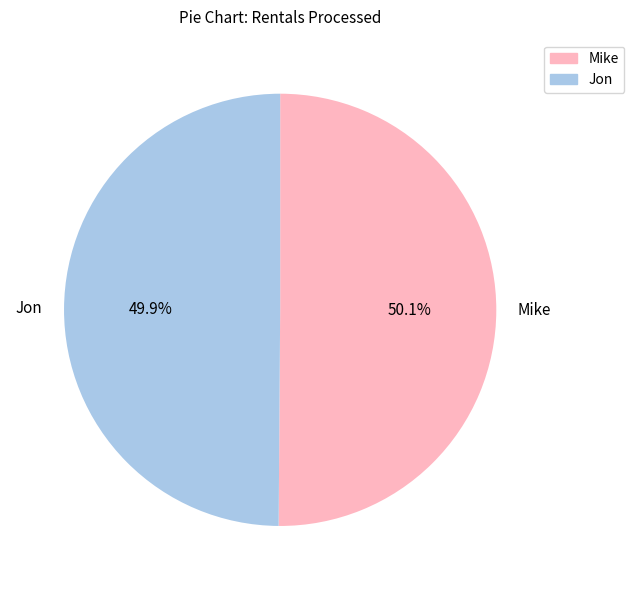

To the nearest percent, what is the average slice percentage?

50%